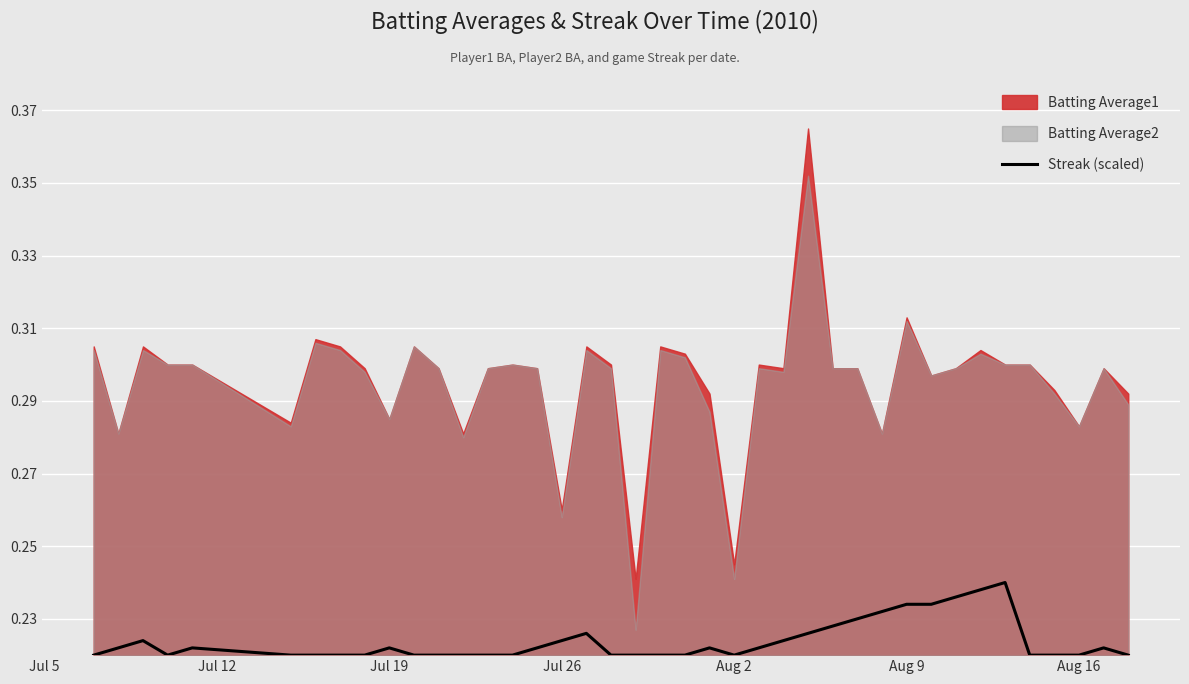

Is it true that the value at 26 is 0.1?

False